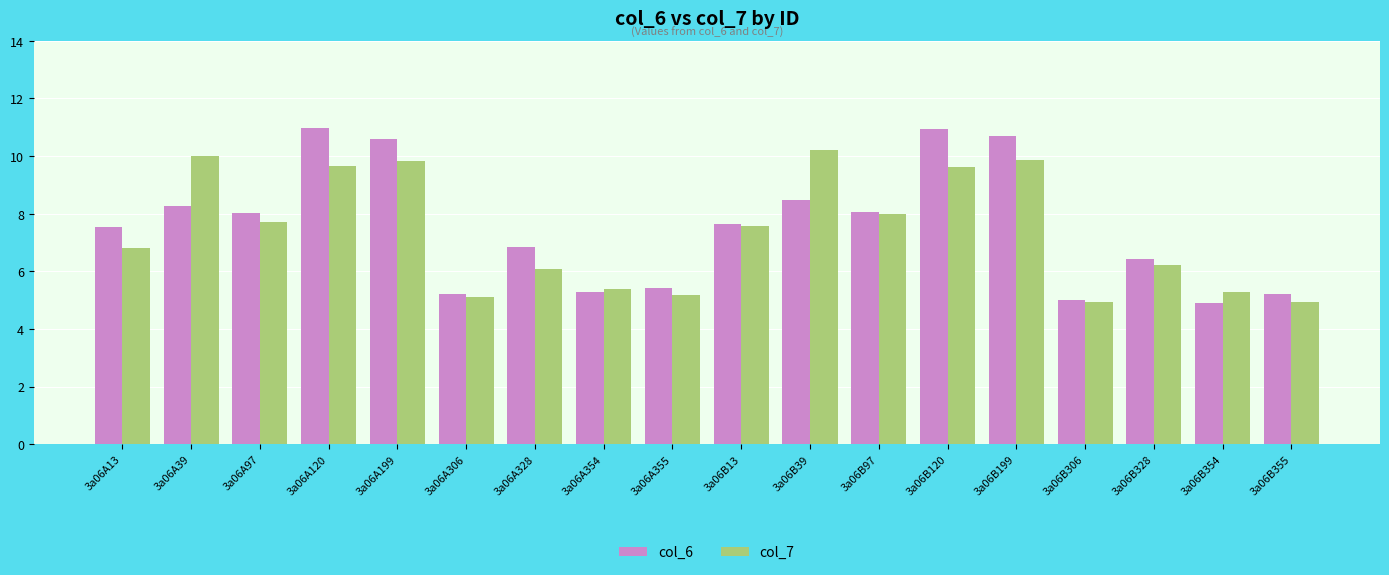

List the series in order of their peak value, lowest first.

col_7, col_6